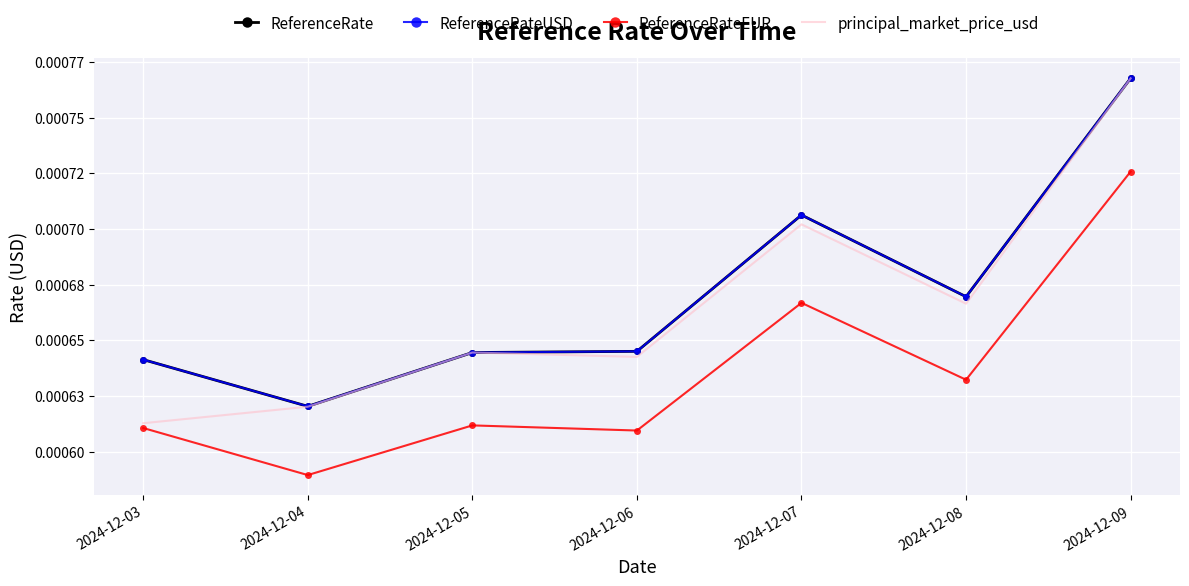

True or false: ReferenceRate has more than 0 points higher than both neighbors.

True